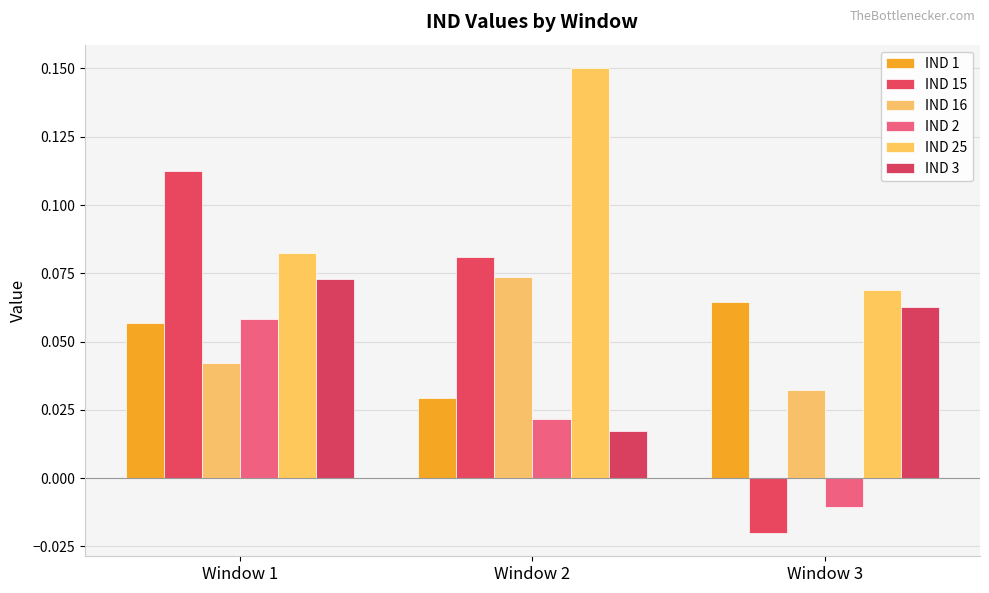

How many bars are there in each group?

6